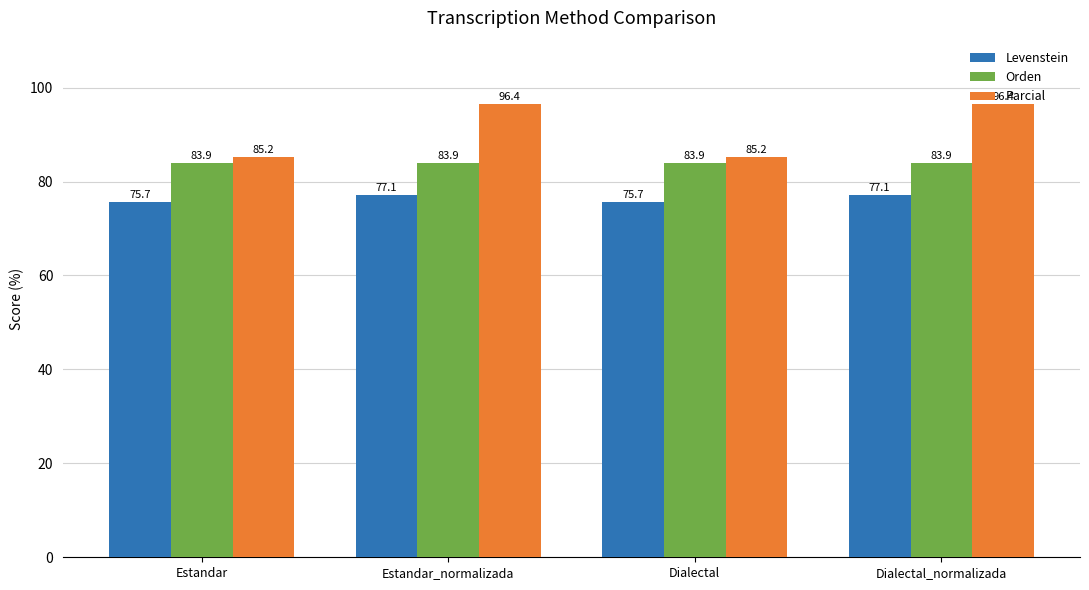

How many bars are there in total?

12